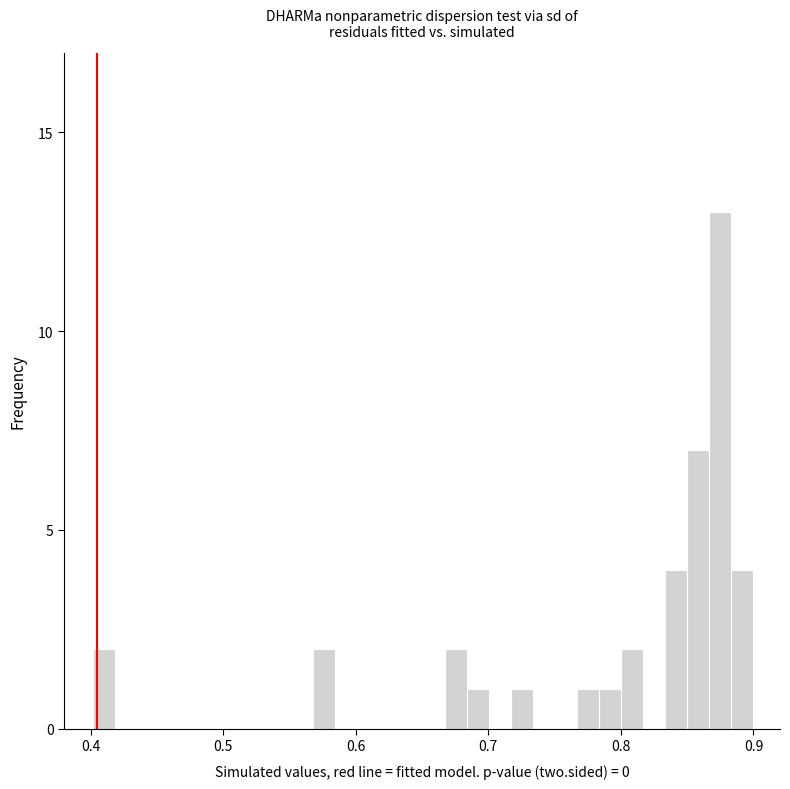

Read against the x-axis, roughly where is the centre of the tallest bar?

0.88